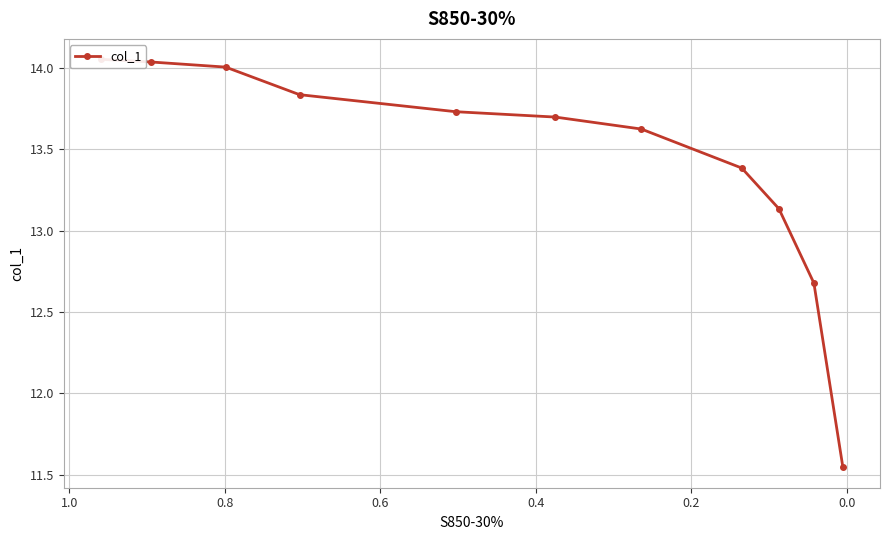

How many lines are shown in the chart?

1